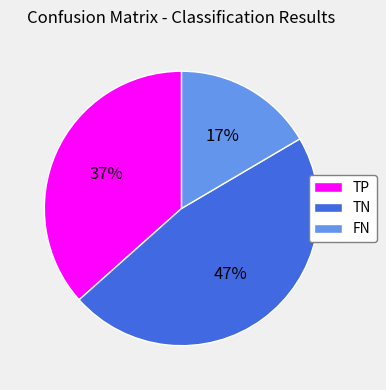

Count the number of slices in the pie.

3